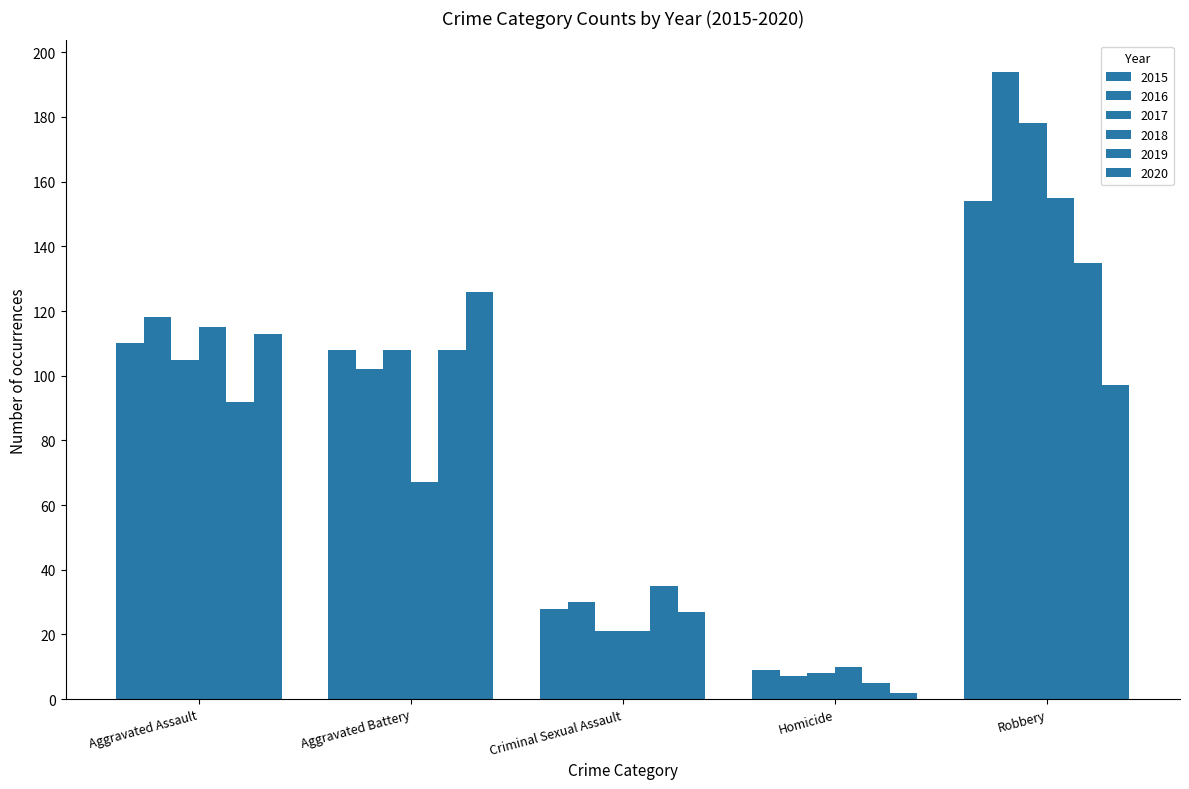

Rank the series at Robbery from highest to lowest value.

2016, 2017, 2018, 2015, 2019, 2020